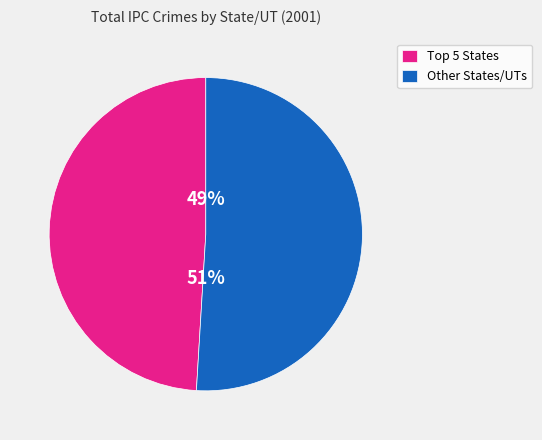

Does Other States/UTs account for over 50% of the chart?

Yes